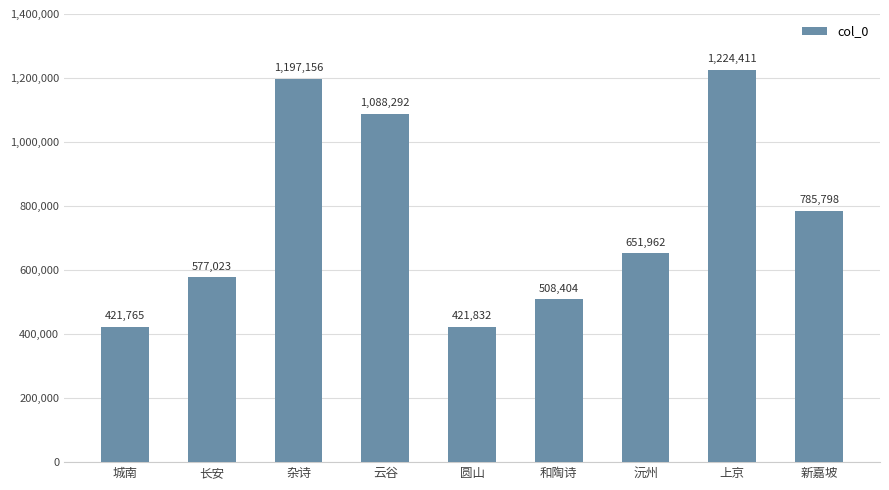

At which category does the chart reach its minimum across all series?

城南